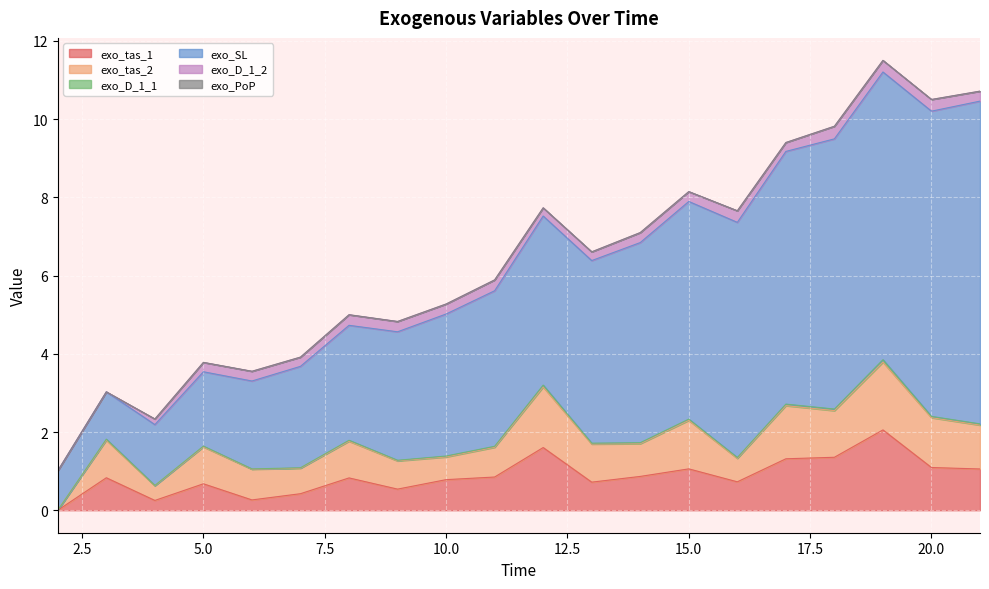

Reading left to right, list all the values displayed in this chart.

exo_tas_1: 2=0.0	3=0.8	4=0.3	5=0.7	6=0.3	7=0.4	8=0.8	9=0.5	10=0.8	11=0.8	12=1.6	13=0.7	14=0.9	15=1.1	16=0.7	17=1.3	18=1.4	19=2.1	20=1.1	21=1.1
exo_tas_2: 2=0.0	3=1.0	4=0.4	5=0.9	6=0.8	7=0.7	8=0.9	9=0.7	10=0.6	11=0.8	12=1.5	13=1.0	14=0.8	15=1.2	16=0.6	17=1.4	18=1.2	19=1.7	20=1.3	21=1.1
exo_D_1_1: 2=0.0	3=0.0	4=0.0	5=0.0	6=0.0	7=0.0	8=0.0	9=0.0	10=0.0	11=0.0	12=0.0	13=0.0	14=0.0	15=0.0	16=0.0	17=0.0	18=0.0	19=0.1	20=0.0	21=0.0
exo_SL: 2=1.0	3=1.2	4=1.6	5=1.9	6=2.2	7=2.6	8=2.9	9=3.3	10=3.6	11=4.0	12=4.3	13=4.7	14=5.1	15=5.6	16=6.0	17=6.5	18=6.9	19=7.4	20=7.8	21=8.3
exo_D_1_2: 2=0.0	3=0.0	4=0.1	5=0.2	6=0.2	7=0.2	8=0.3	9=0.3	10=0.3	11=0.3	12=0.2	13=0.2	14=0.3	15=0.3	16=0.3	17=0.2	18=0.3	19=0.3	20=0.3	21=0.3
exo_PoP: 2=0.0	3=0.0	4=0.0	5=0.0	6=0.0	7=0.0	8=0.0	9=0.0	10=0.0	11=0.0	12=0.0	13=0.0	14=0.0	15=0.0	16=0.0	17=0.0	18=0.0	19=0.0	20=0.0	21=0.0